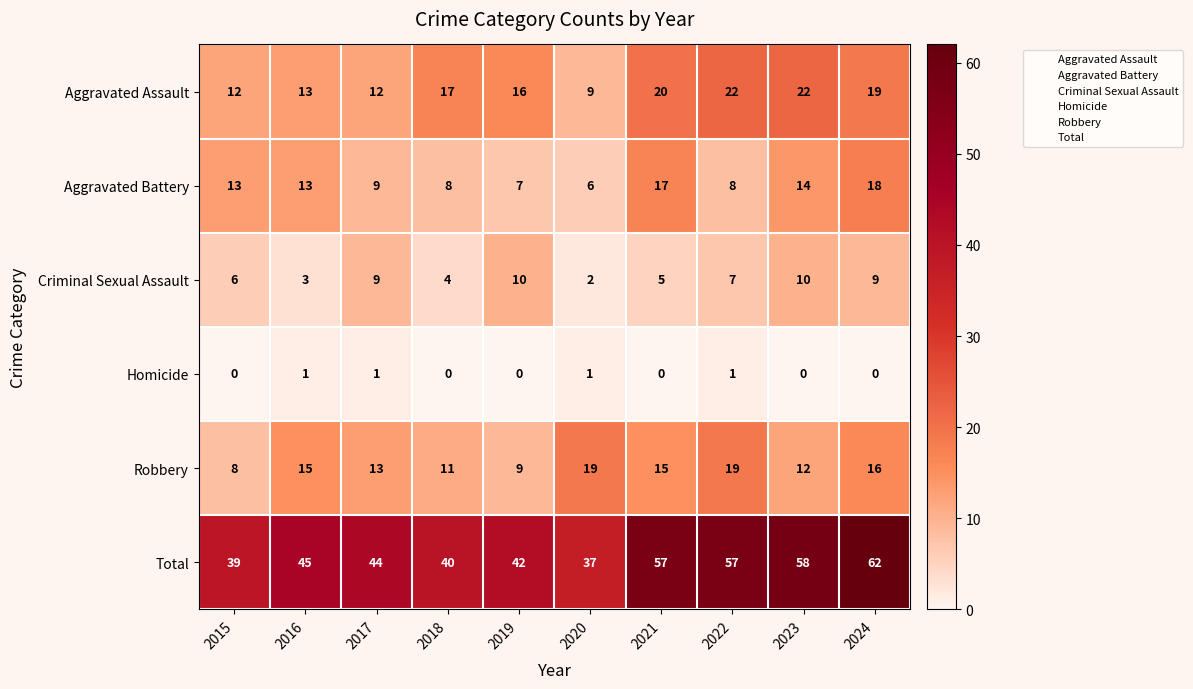

What is the lowest value of the Aggravated Assault series?

9